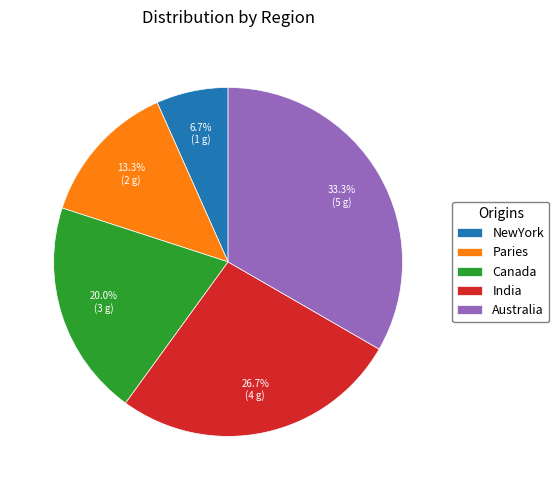

Count the number of slices in the pie.

5